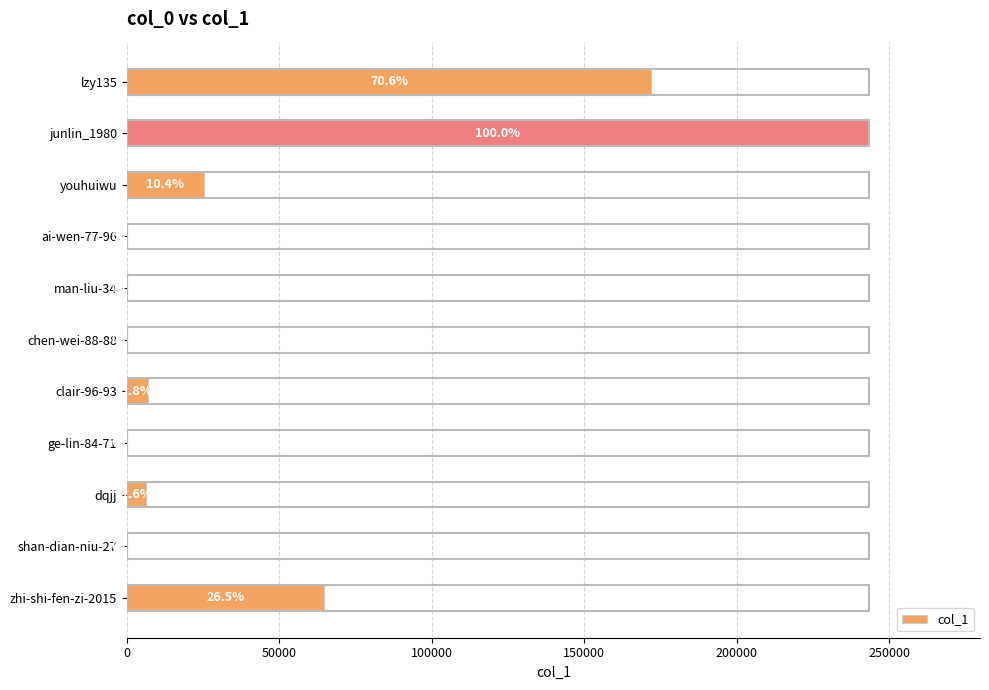

What is the difference between the maximum and minimum values?

243350